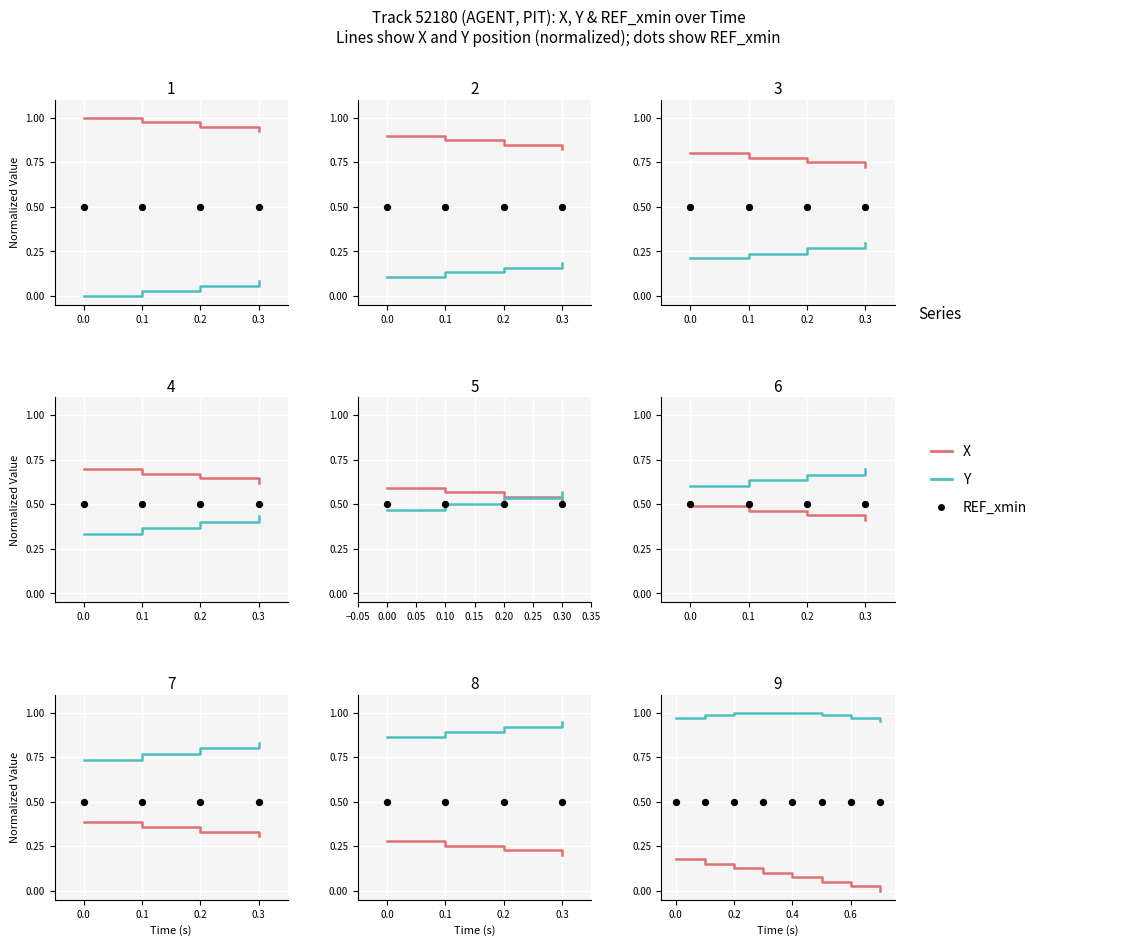

Which series has the largest Y range (max minus min)?

X